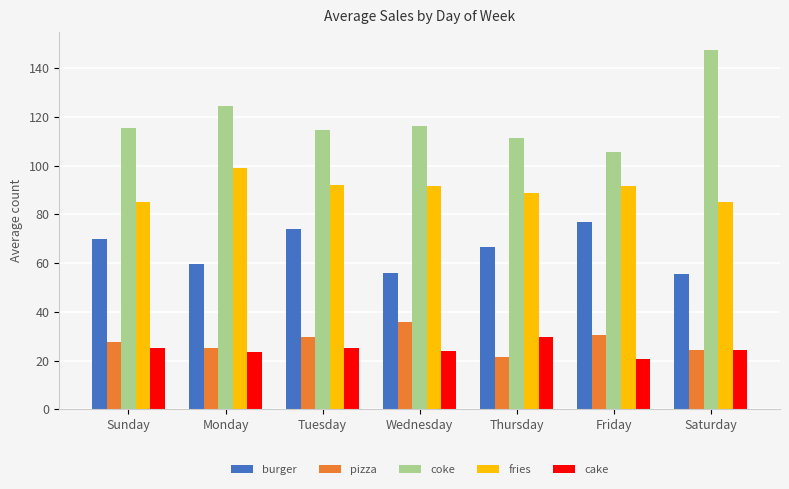

Which series has the widest spread of values?

coke